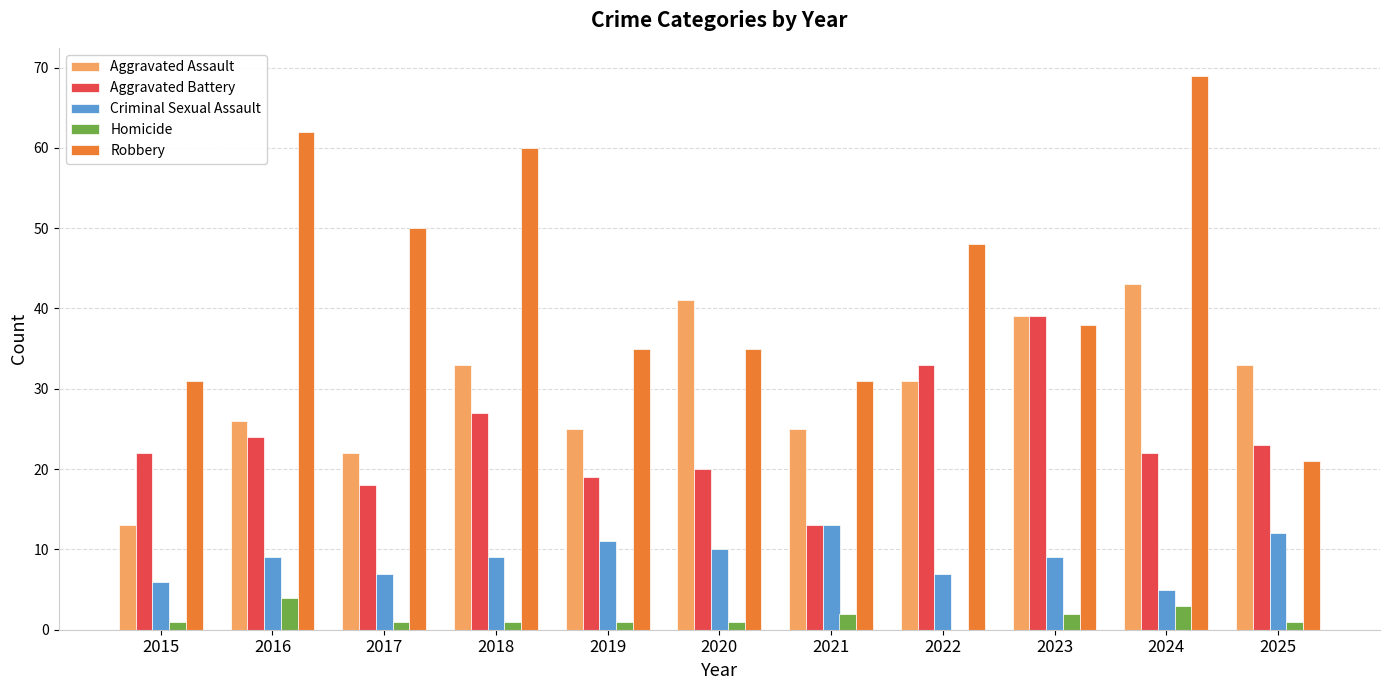

Which series has the largest total across all categories?

Robbery